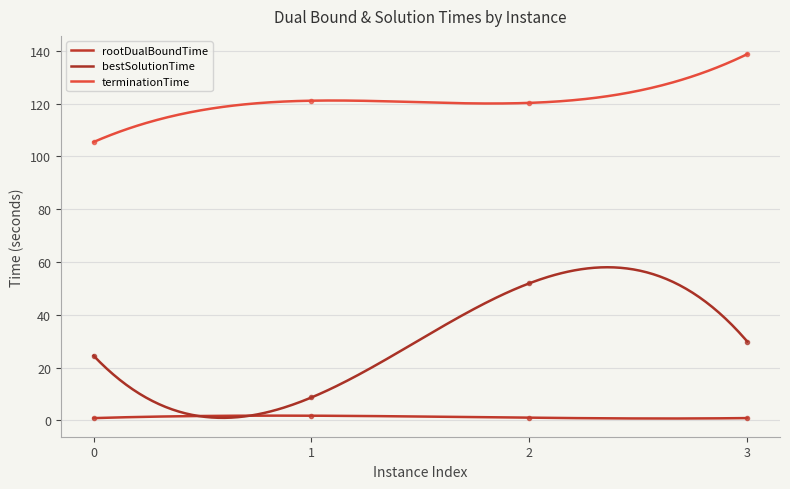

True or false: bestSolutionTime and rootDualBoundTime intersect in this chart.

False